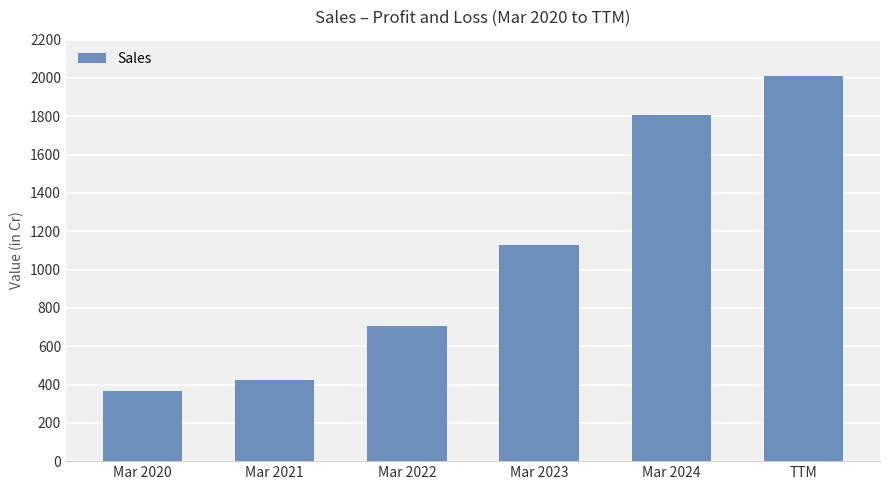

How many values are below 1126?

3